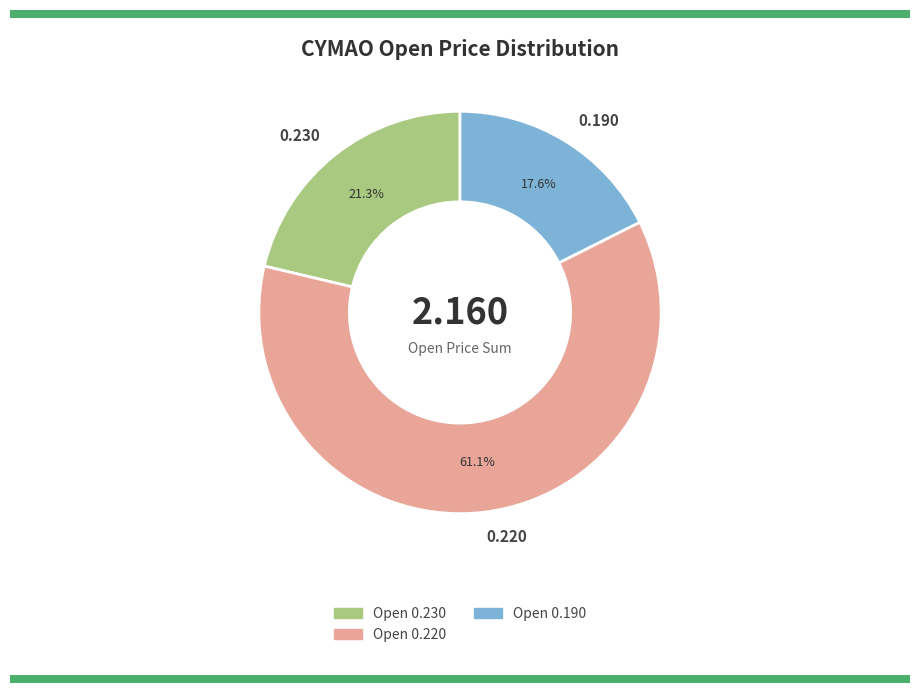

What is the smallest slice in the pie chart?

0.190